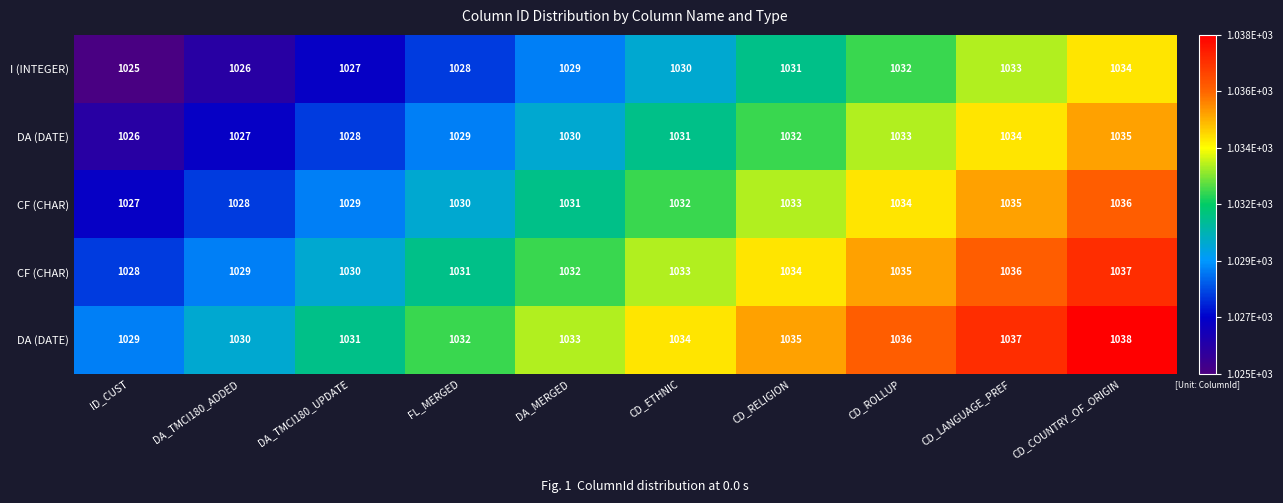

Which label corresponds to the smallest value in the chart?

ID_CUST